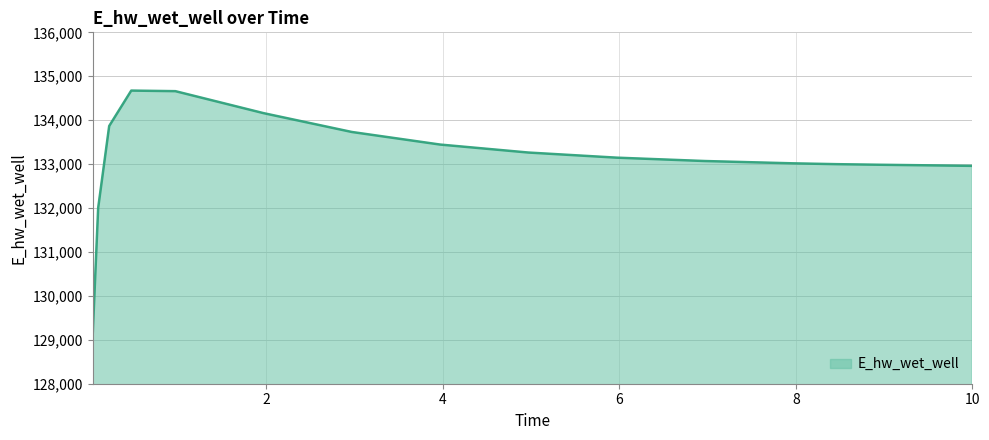

What is the difference between the maximum and minimum values?

5586.5